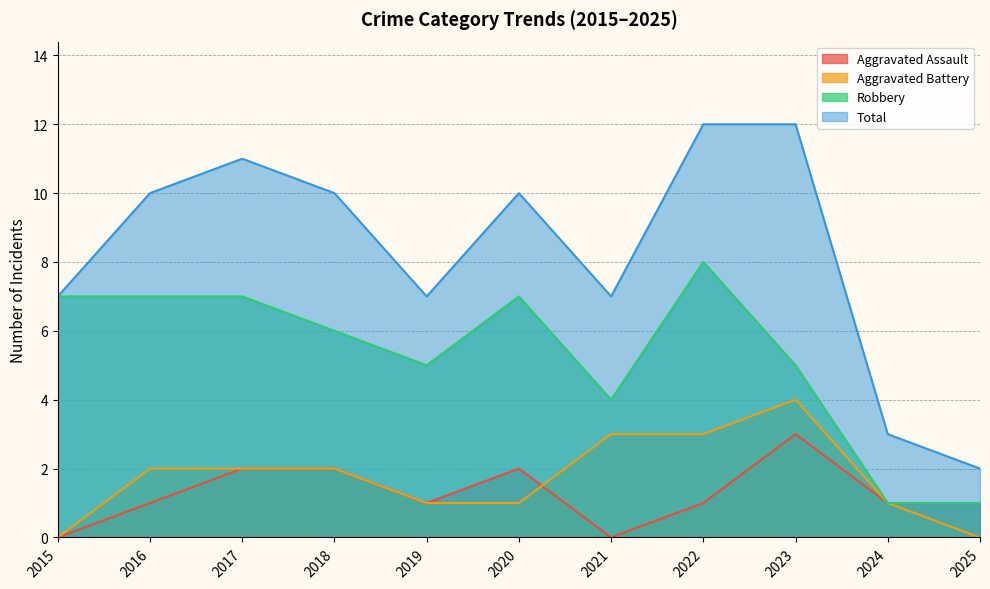

Which label corresponds to the largest value in the chart?

2022